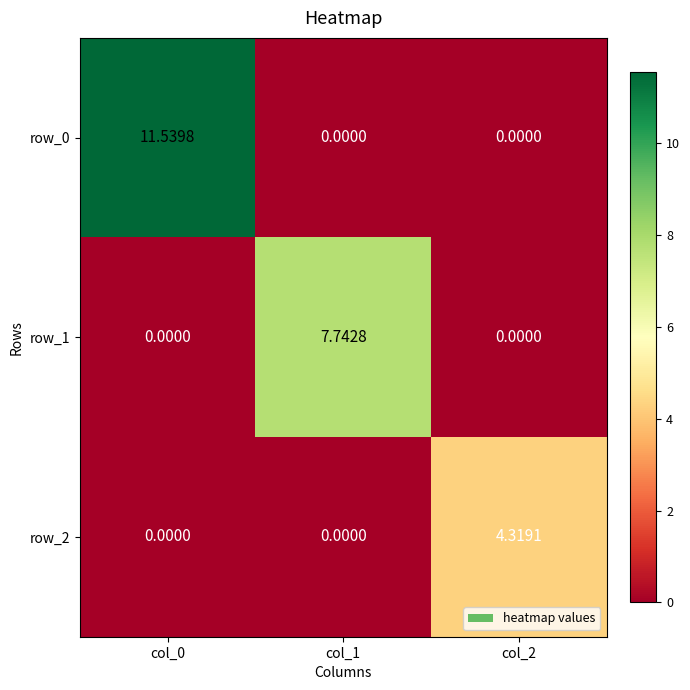

What is the spread (max minus min) of values at col_1?

7.7